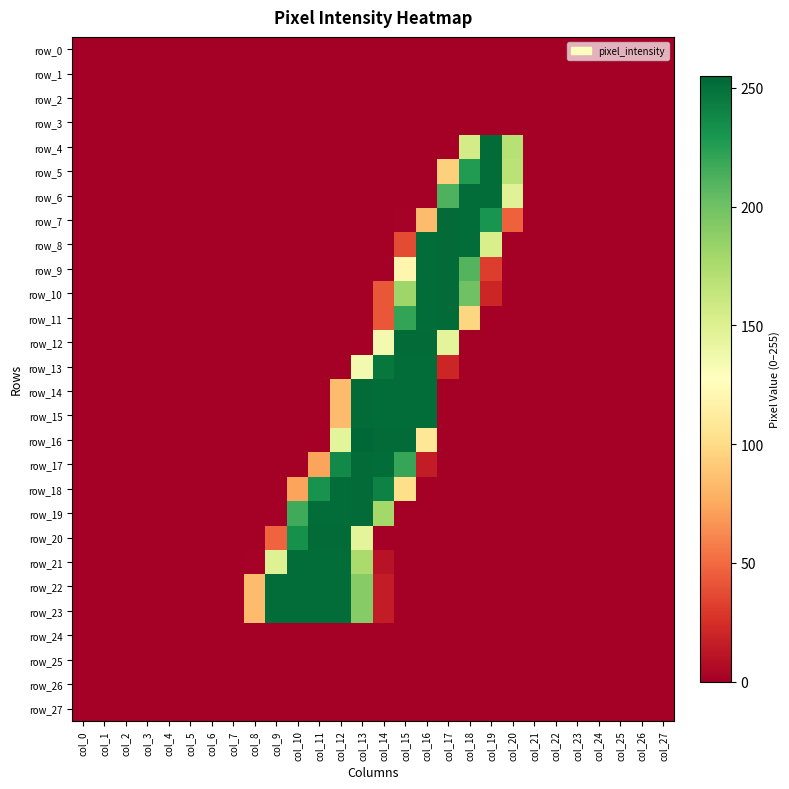

List the labels in order of row_20 value, smallest first.

col_0, col_1, col_2, col_3, col_4, col_5, col_6, col_7, col_8, col_14, col_15, col_16, col_17, col_18, col_19, col_20, col_21, col_22, col_23, col_24, col_25, col_26, col_27, col_9, col_13, col_10, col_11, col_12